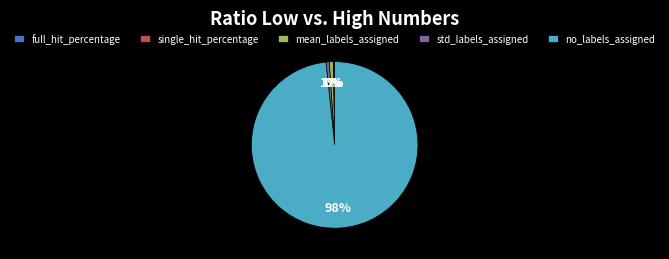

Is the sum of std_labels_assigned and no_labels_assigned greater than half?

Yes